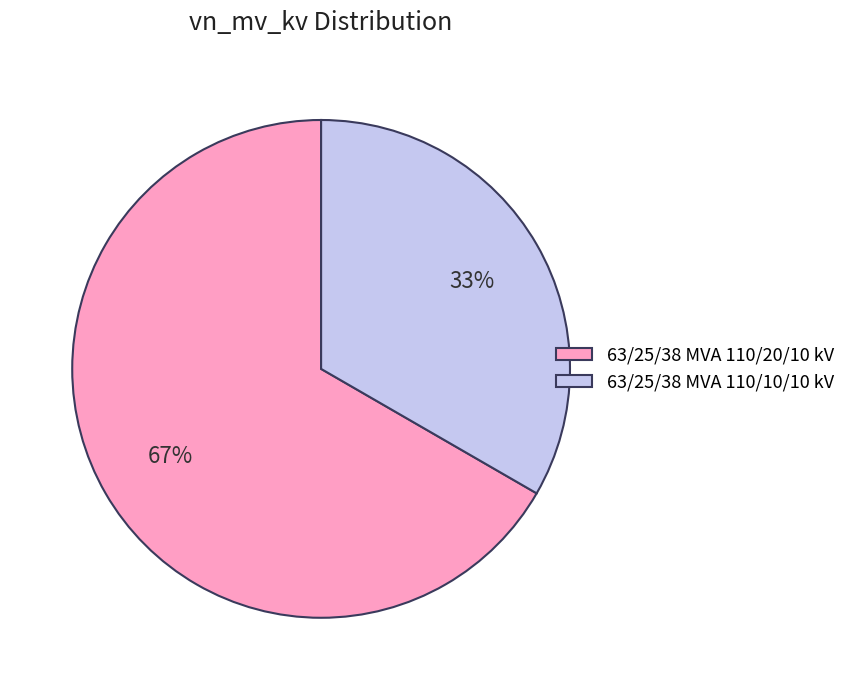

Which slice is the largest?

63/25/38 MVA 110/20/10 kV